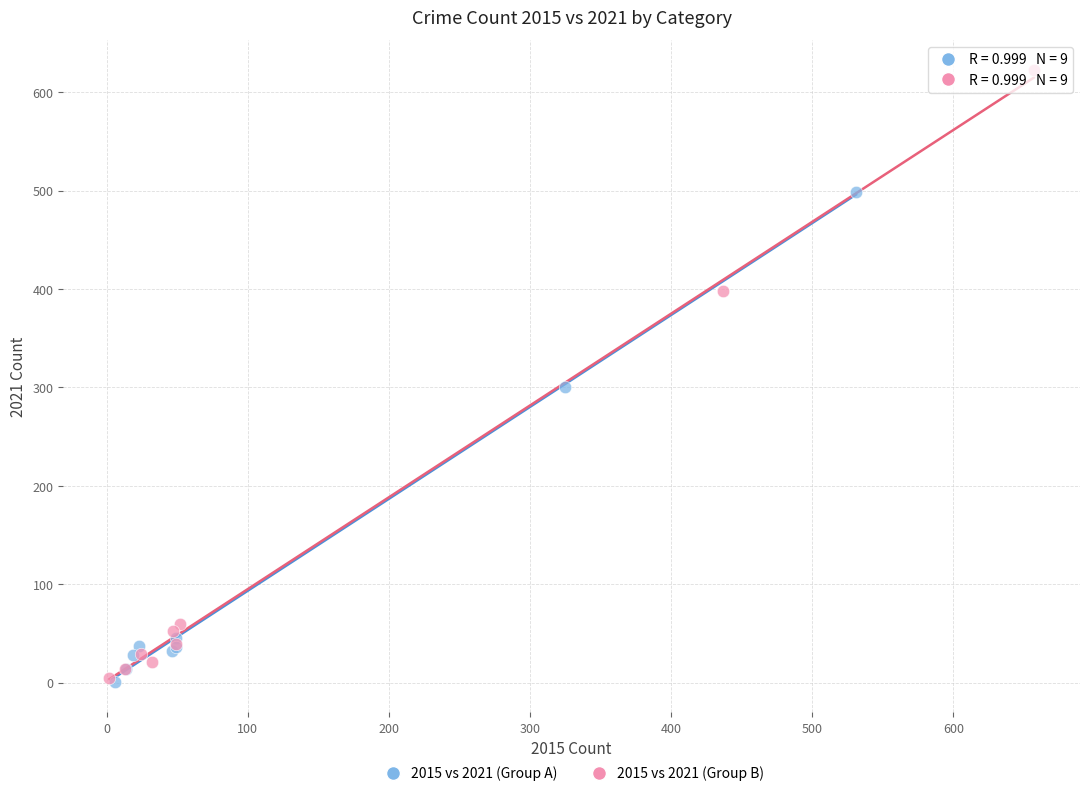

Which series has the widest spread of Y values?

2015 vs 2021 (Group B)